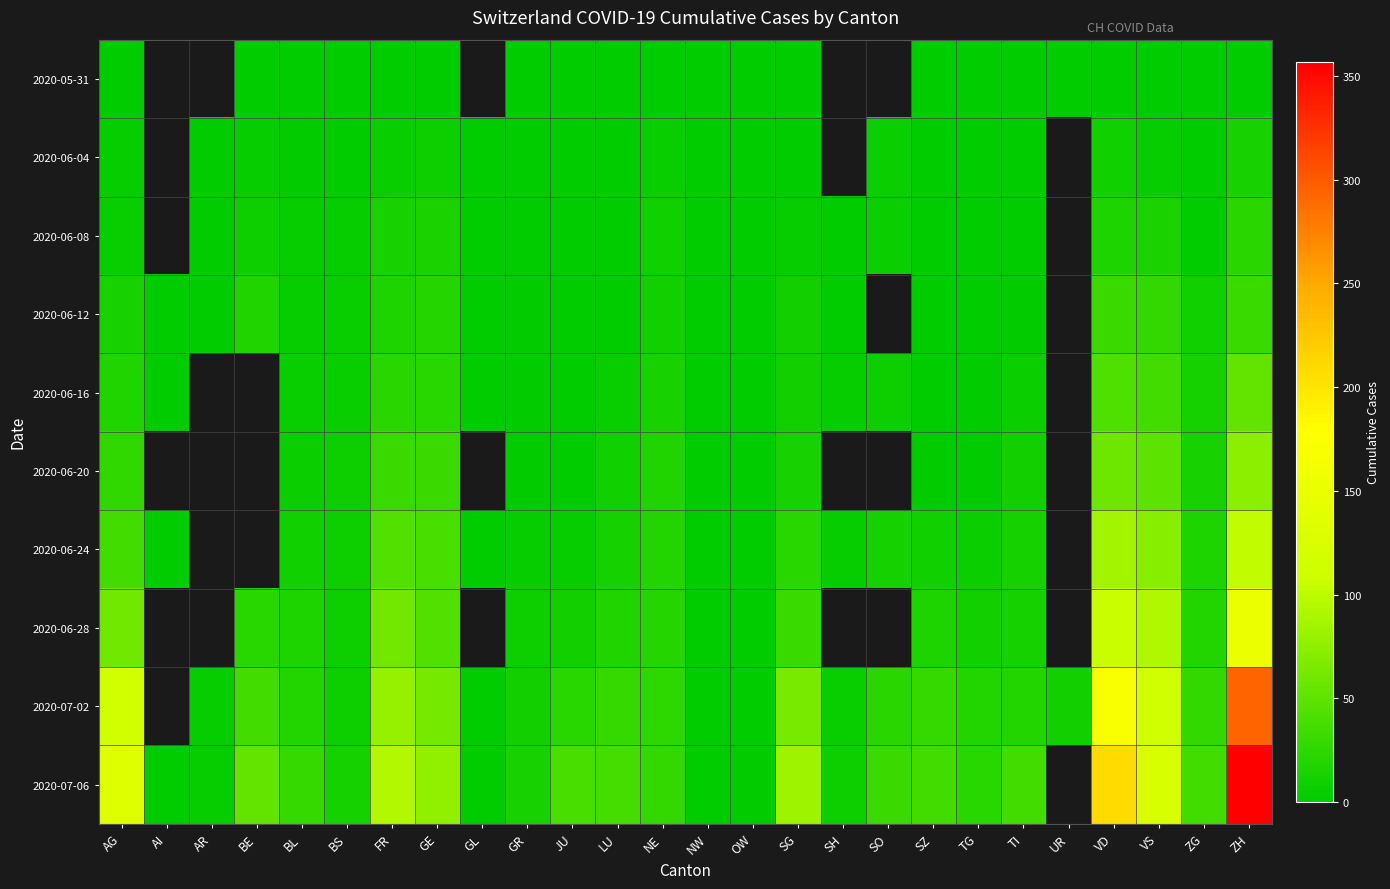

Which has a higher value, TG or UR?

TG